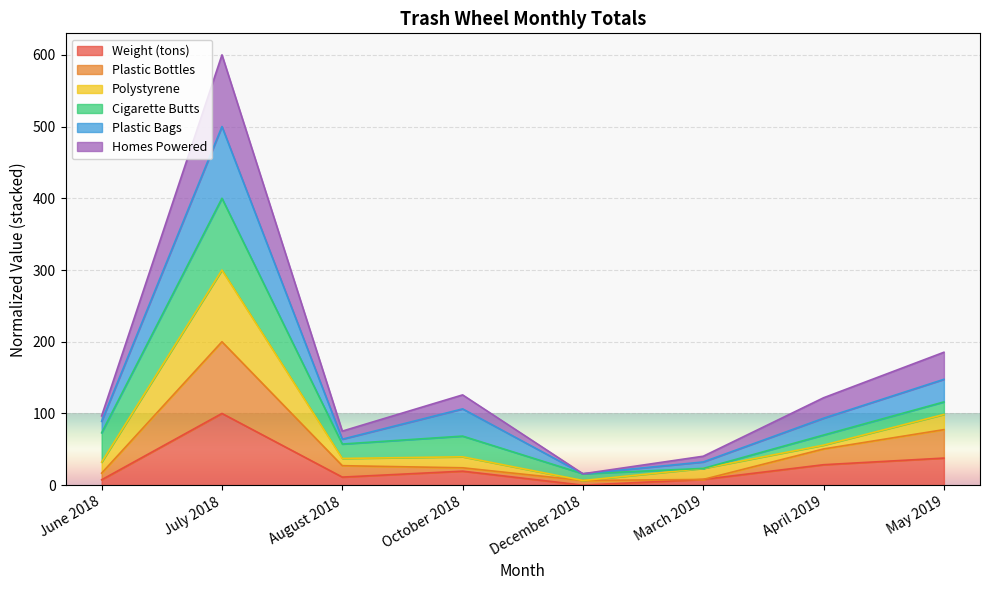

True or false: Homes Powered and Polystyrene intersect in this chart.

False